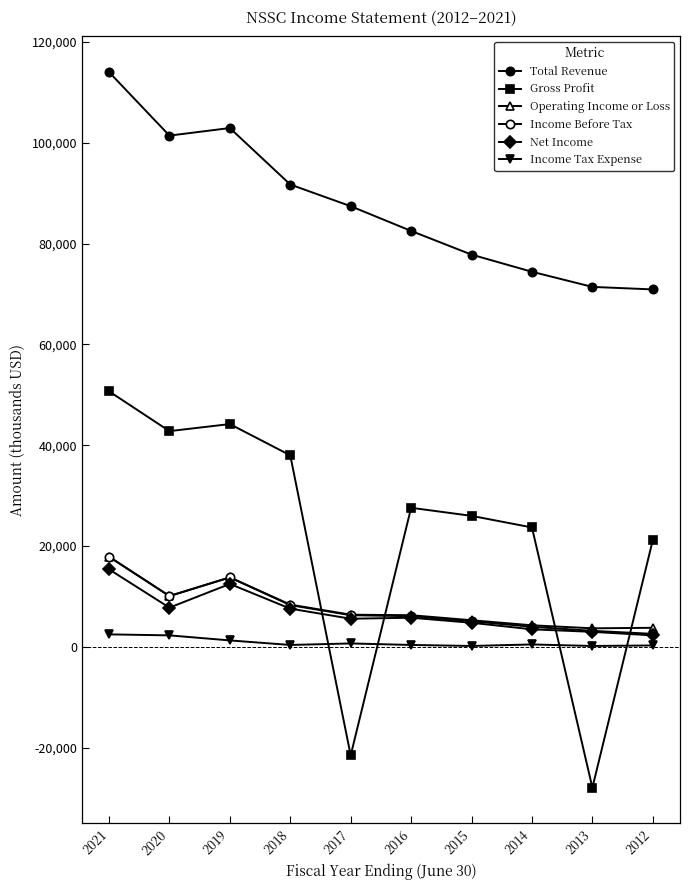

At which label is Net Income closest to 8850?

2020